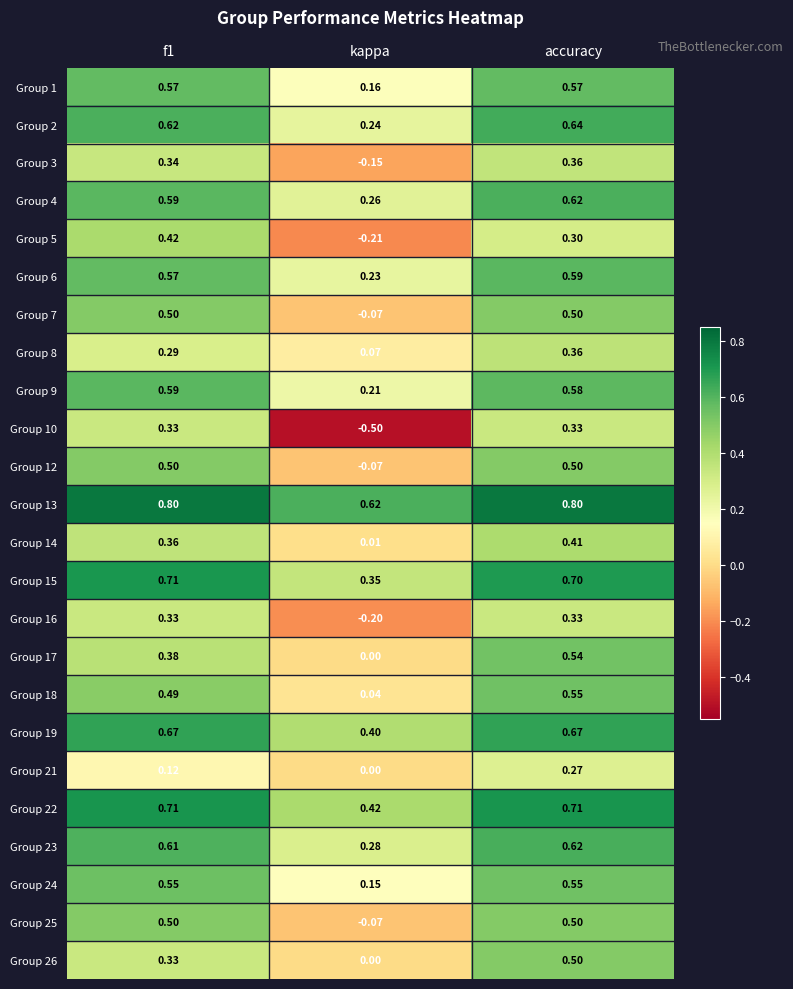

At which category is the sum across all series the highest?

accuracy